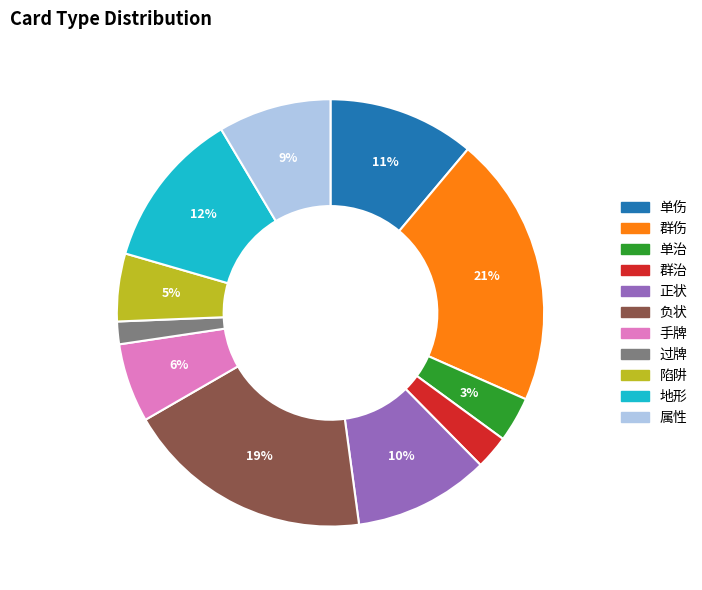

Which has a higher value, 单治 or 陷阱?

陷阱